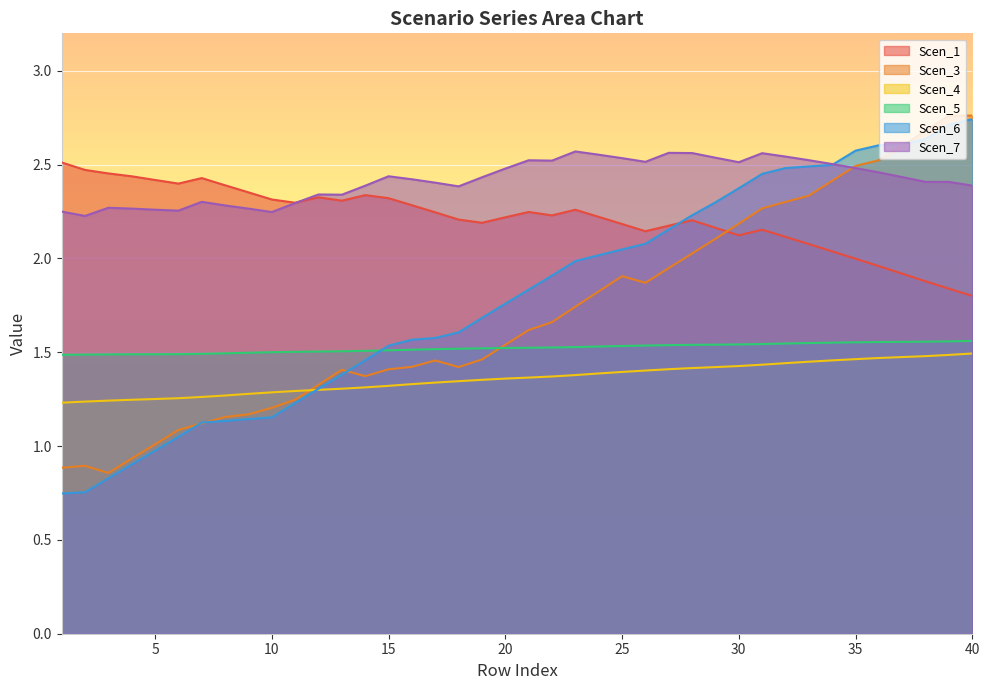

Between which two adjacent categories do Scen_6 and Scen_4 first intersect?

11 and 12